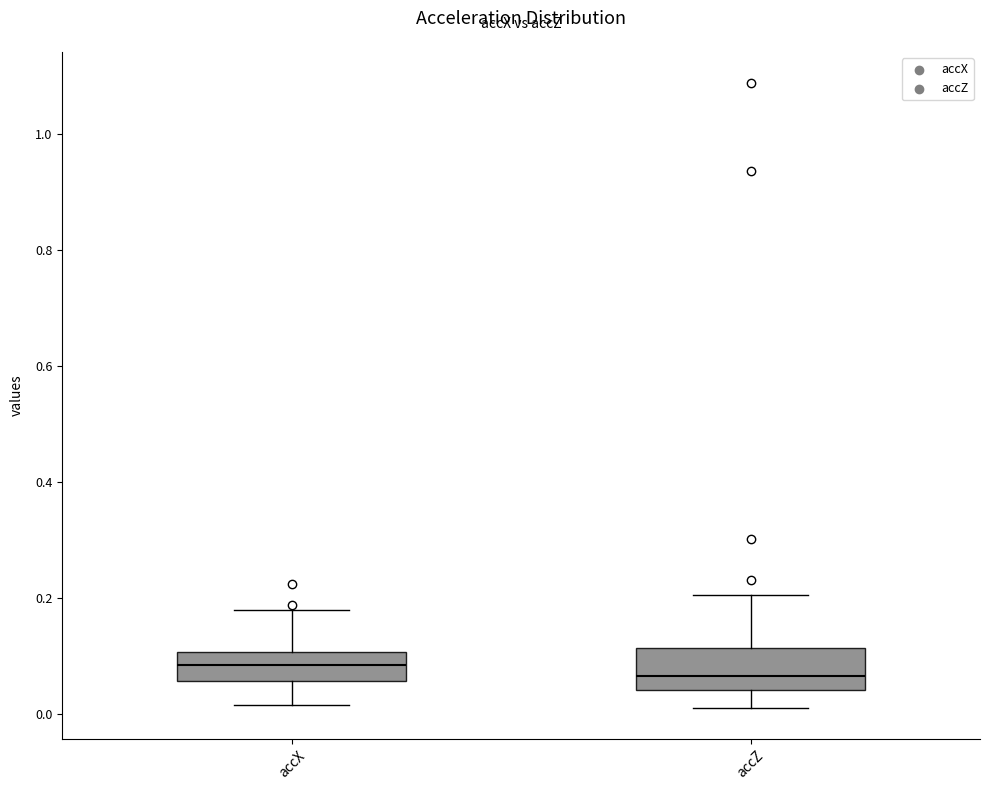

Reading left to right, transcribe this box plot: for each box, give where its median line is, the range the box spans, and where its two whiskers end, as read against the y-axis. The values are not printed on the chart, so give them approximately, as read against the axis.

accX: median 0.08, box 0.06 to 0.10, whiskers 0.02 to 0.18
accZ: median 0.06, box 0.04 to 0.12, whiskers 0.02 to 0.20